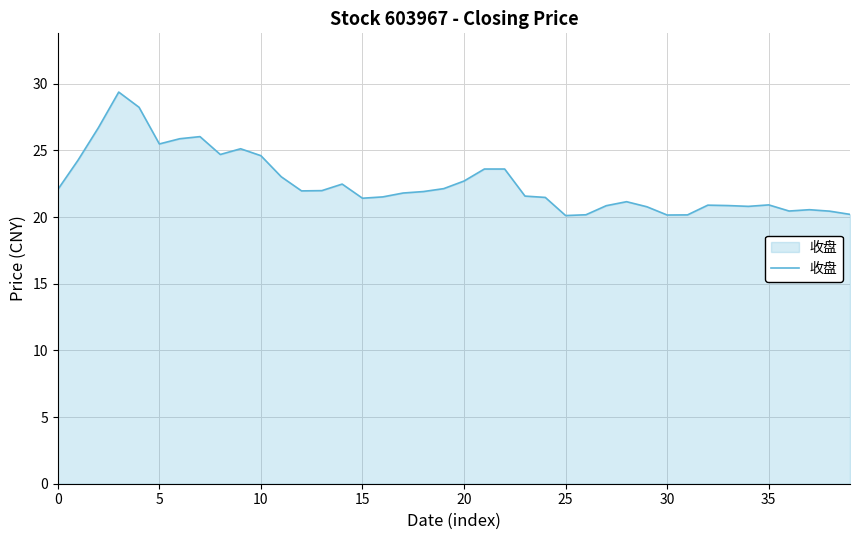

What is the difference between the maximum and minimum values?

9.3